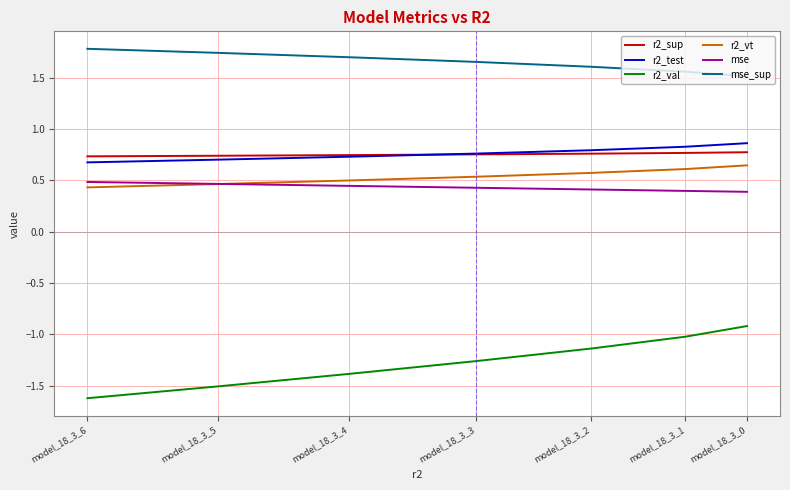

Does the chart have visible grid lines?

Yes